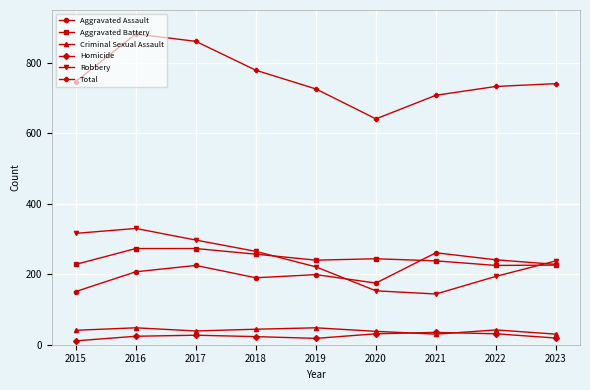

True or false: Criminal Sexual Assault has a value of 41 at 2015.

True